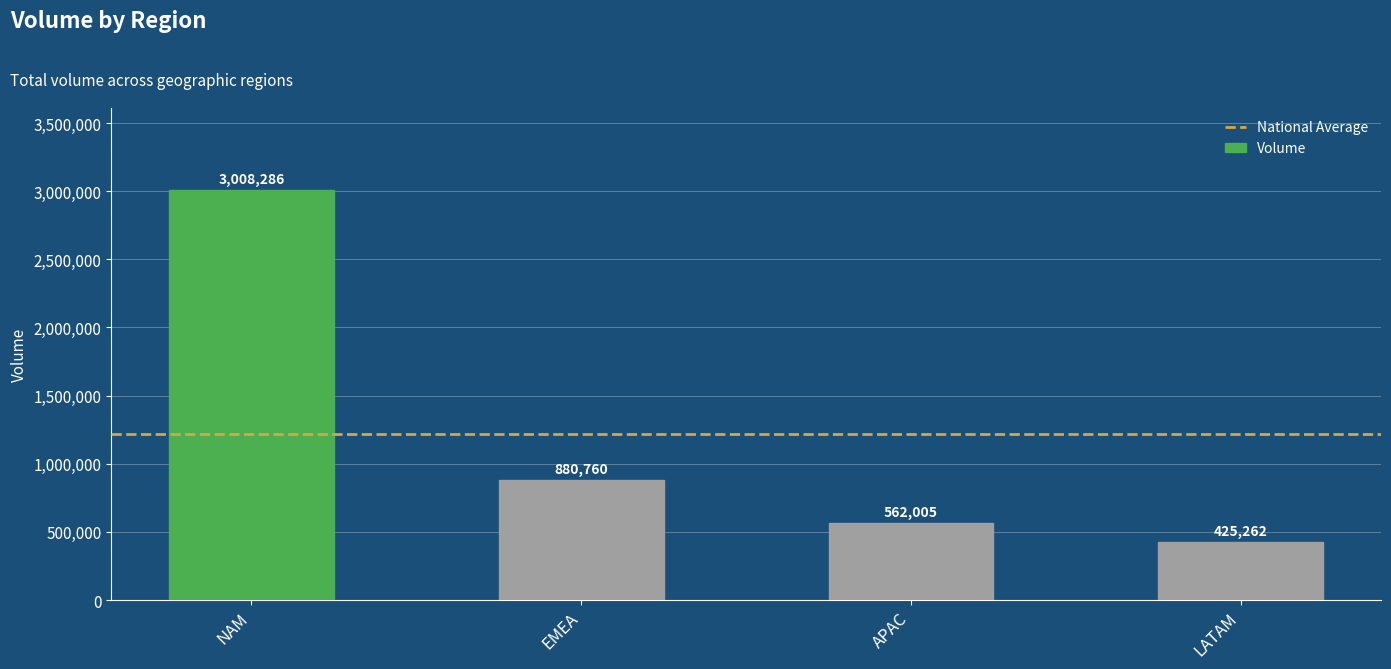

How many distinct data groups are displayed?

1